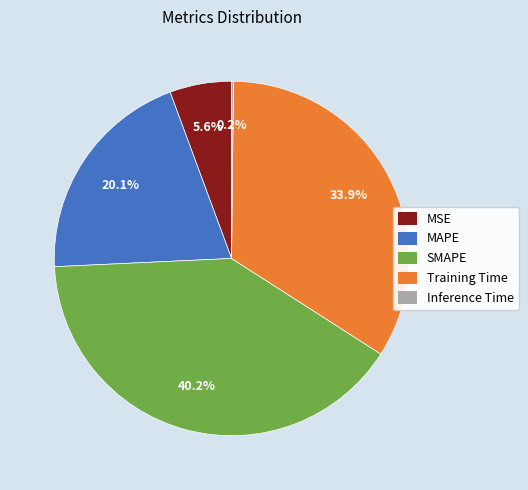

Do MSE and Training Time together represent more than half of the pie?

No